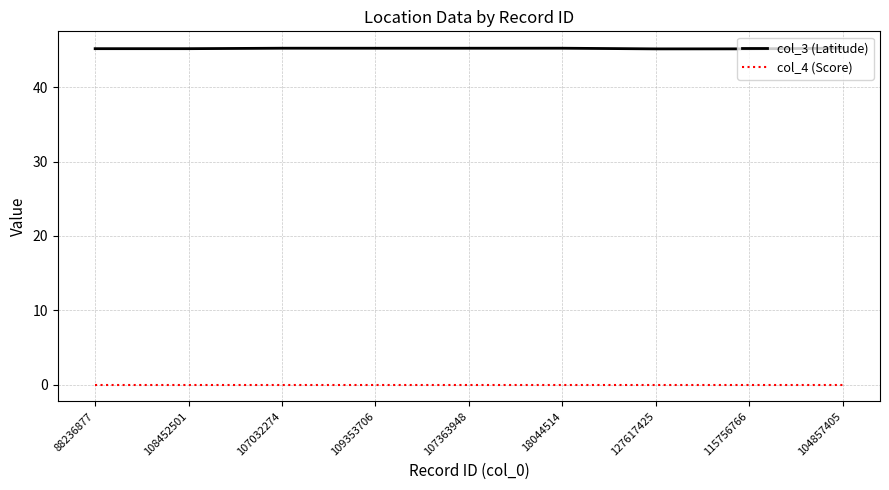

How many lines are shown in the chart?

2